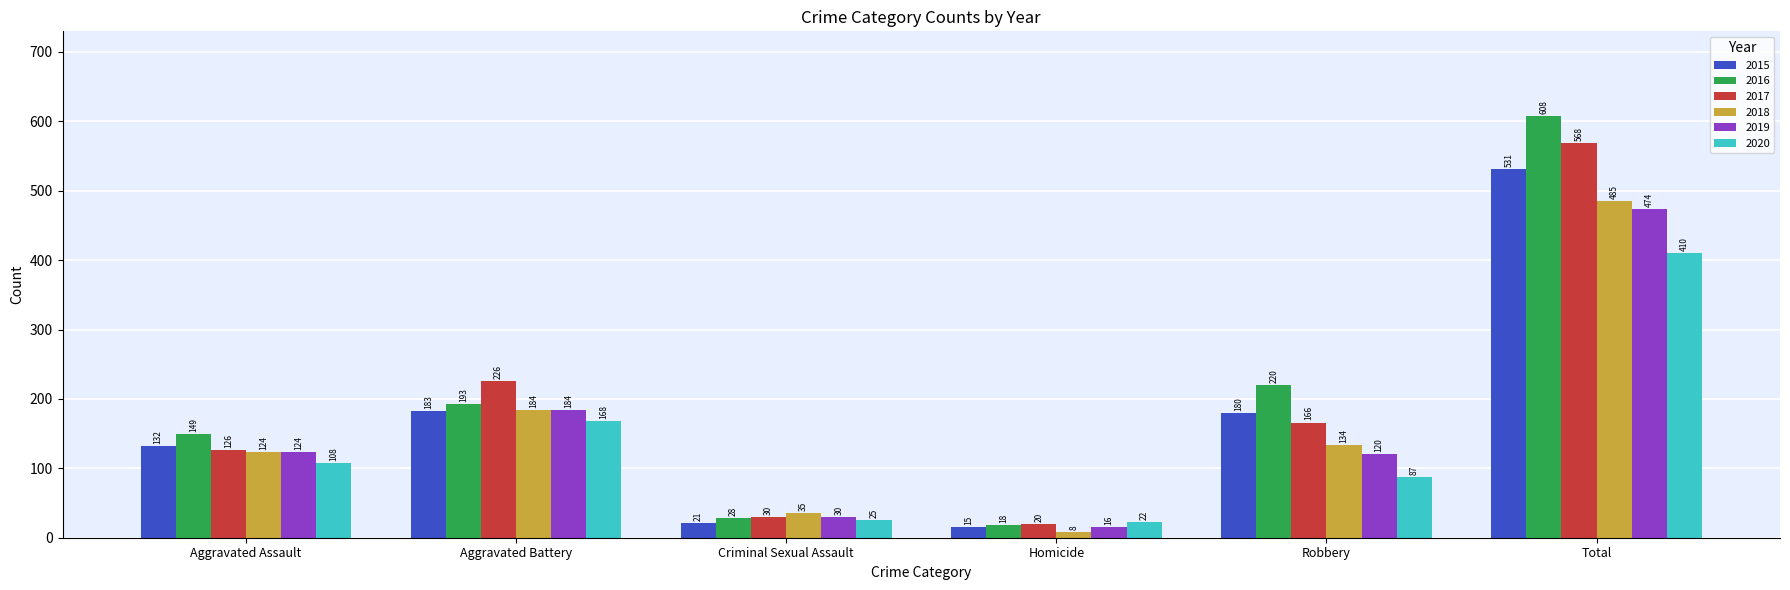

Rank the series by their maximum value, from highest to lowest.

2016, 2017, 2015, 2018, 2019, 2020